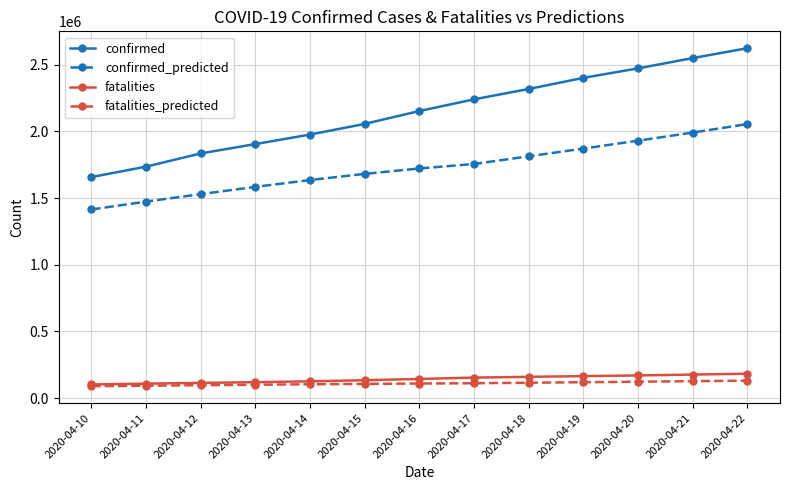

What is the average value of the confirmed_predicted series?

1727320